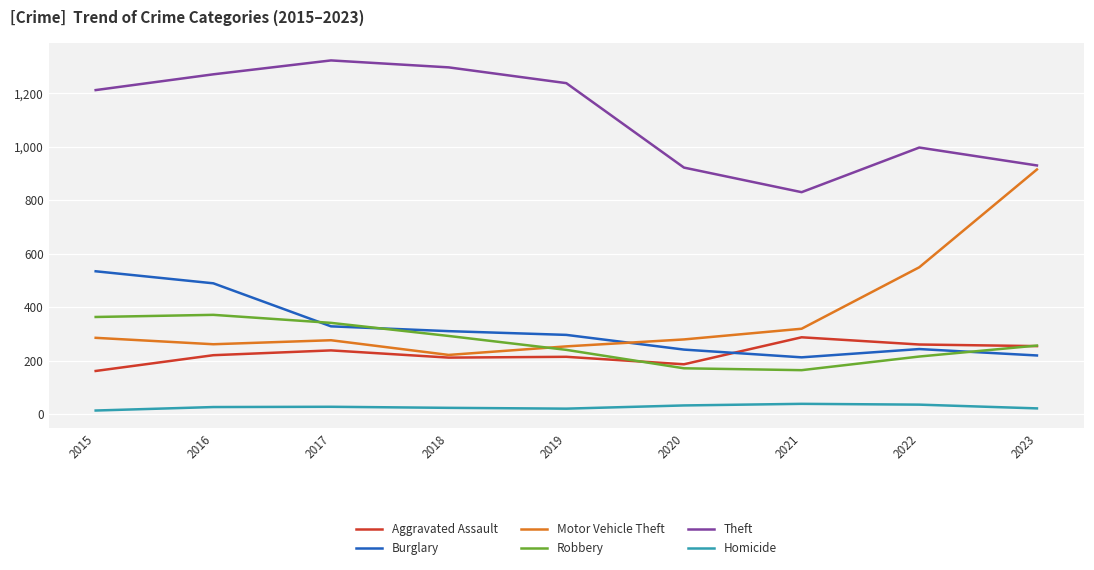

Is the value of Burglary at 2020 greater than the value of Robbery at 2021?

Yes